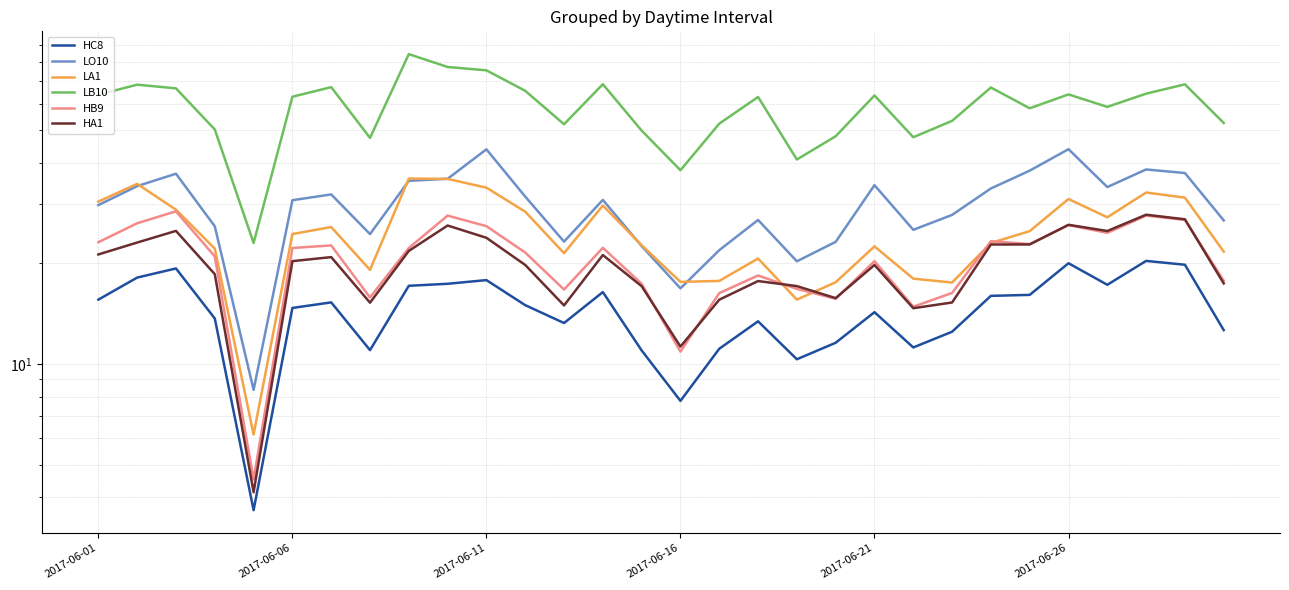

What is the difference between the HC8 values at 9 and 26?

0.1